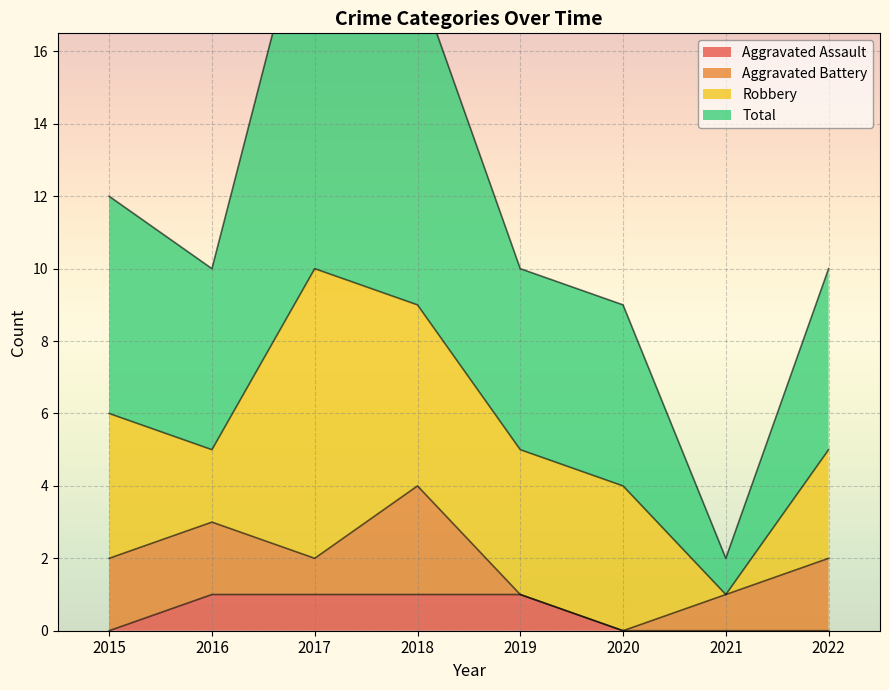

What is the total value across all series at 2017?

22